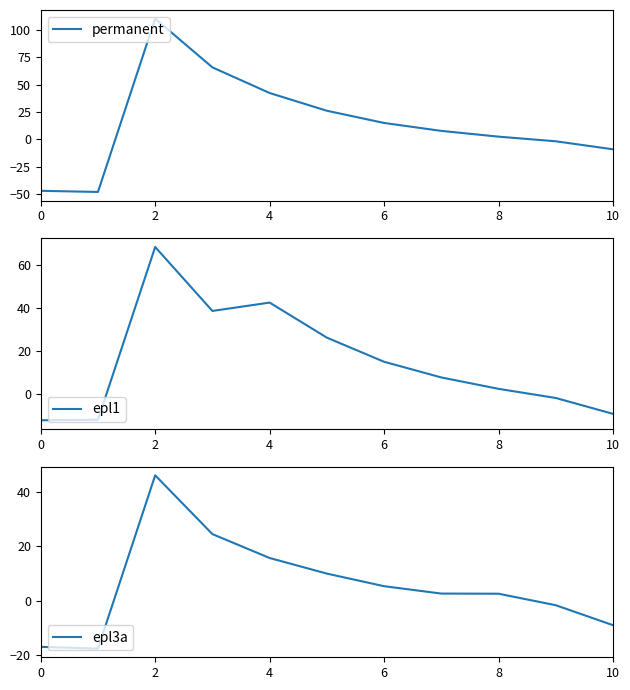

What are all the series names shown in the legend?

permanent, epl1, epl3a